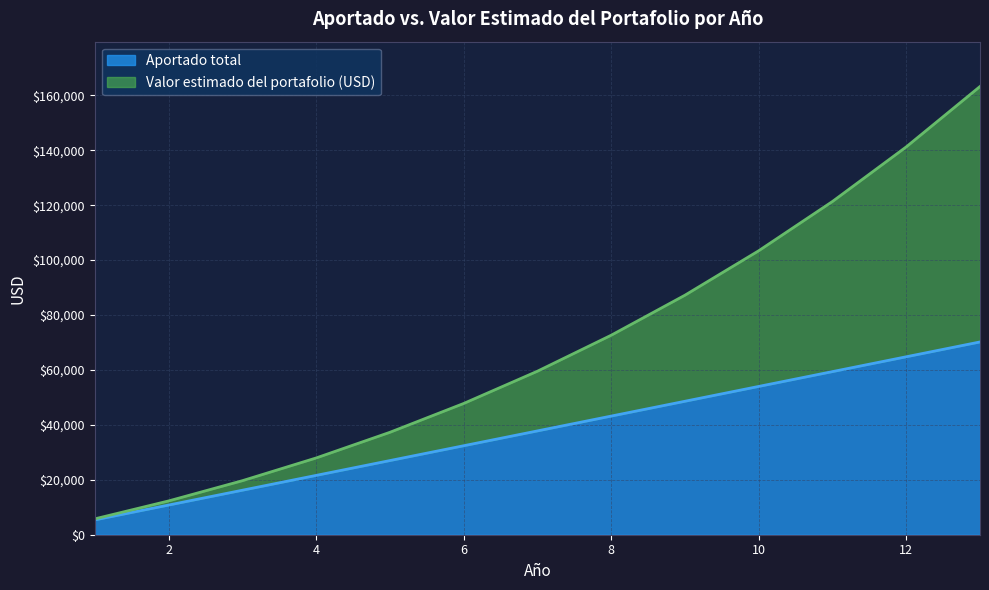

List the series in order of their peak value, lowest first.

Aportado total, Valor estimado del portafolio (USD)